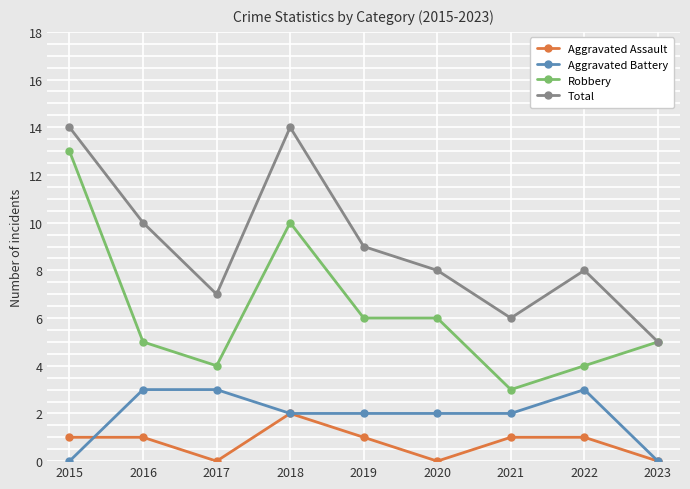

At which label is Total closest to 9?

2019